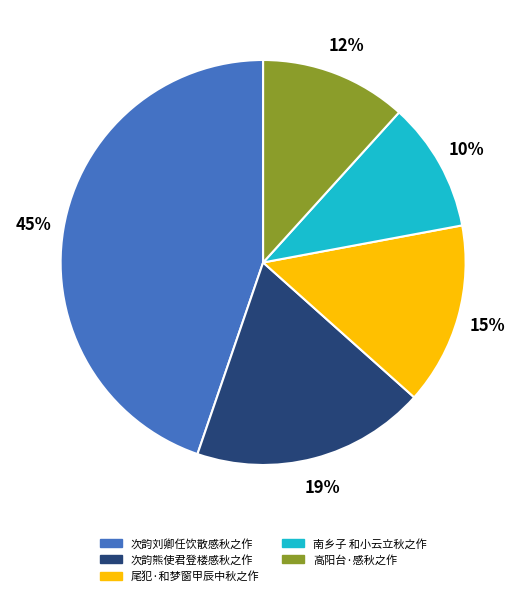

What percentage is the 尾犯·和梦窗甲辰中秋之作 slice, to the nearest percent?

15%